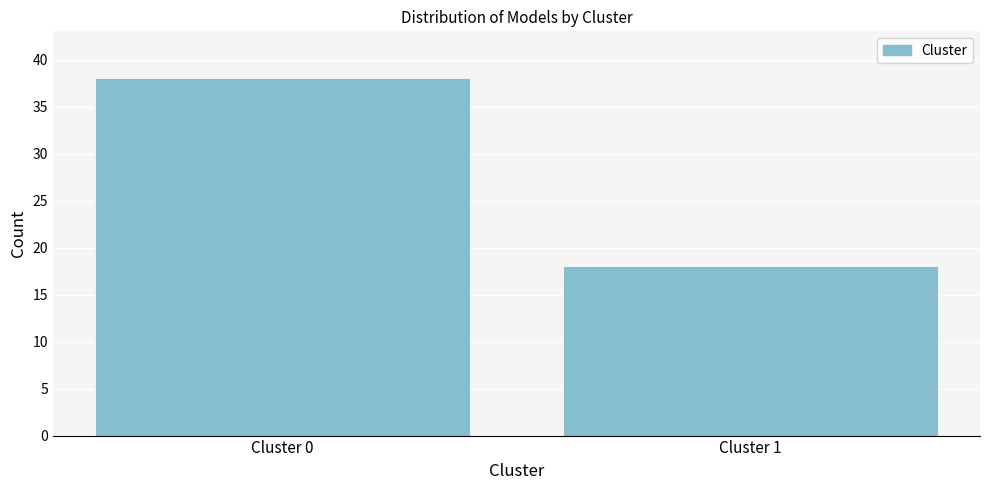

Reading left to right, list all the values displayed in this chart.

Cluster 0=38	Cluster 1=18